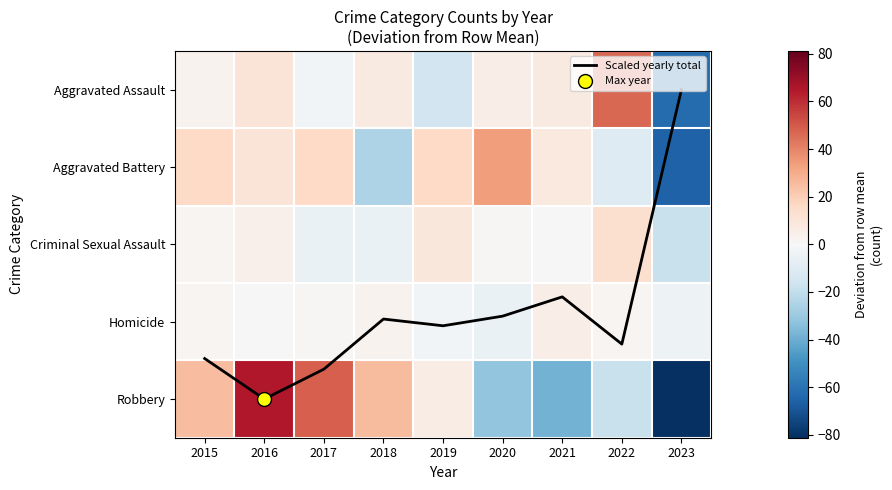

Between 2020 and 2021, which is larger?

2020